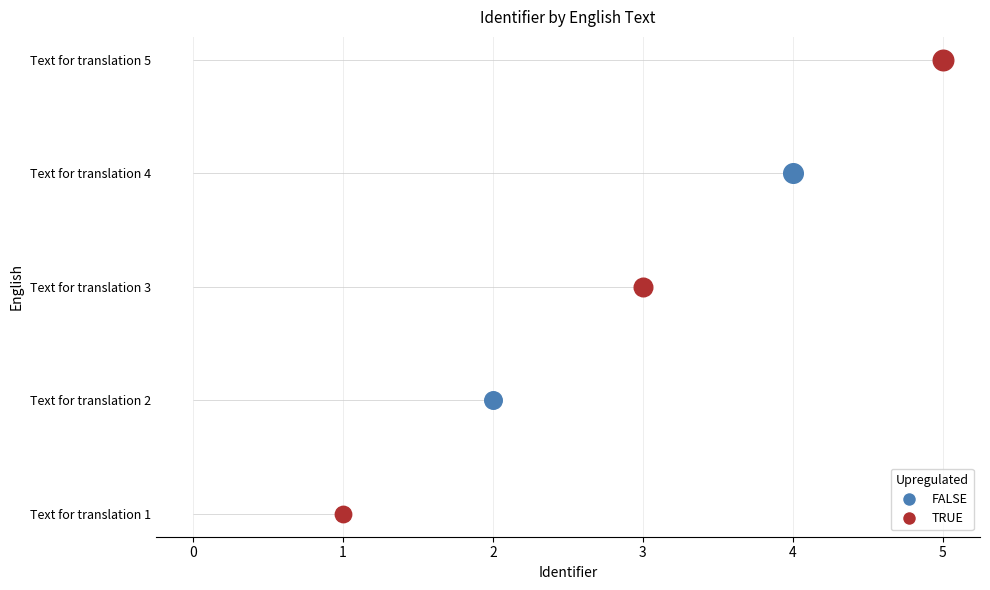

What is the change in value from Text for translation 1 to Text for translation 5?

+4